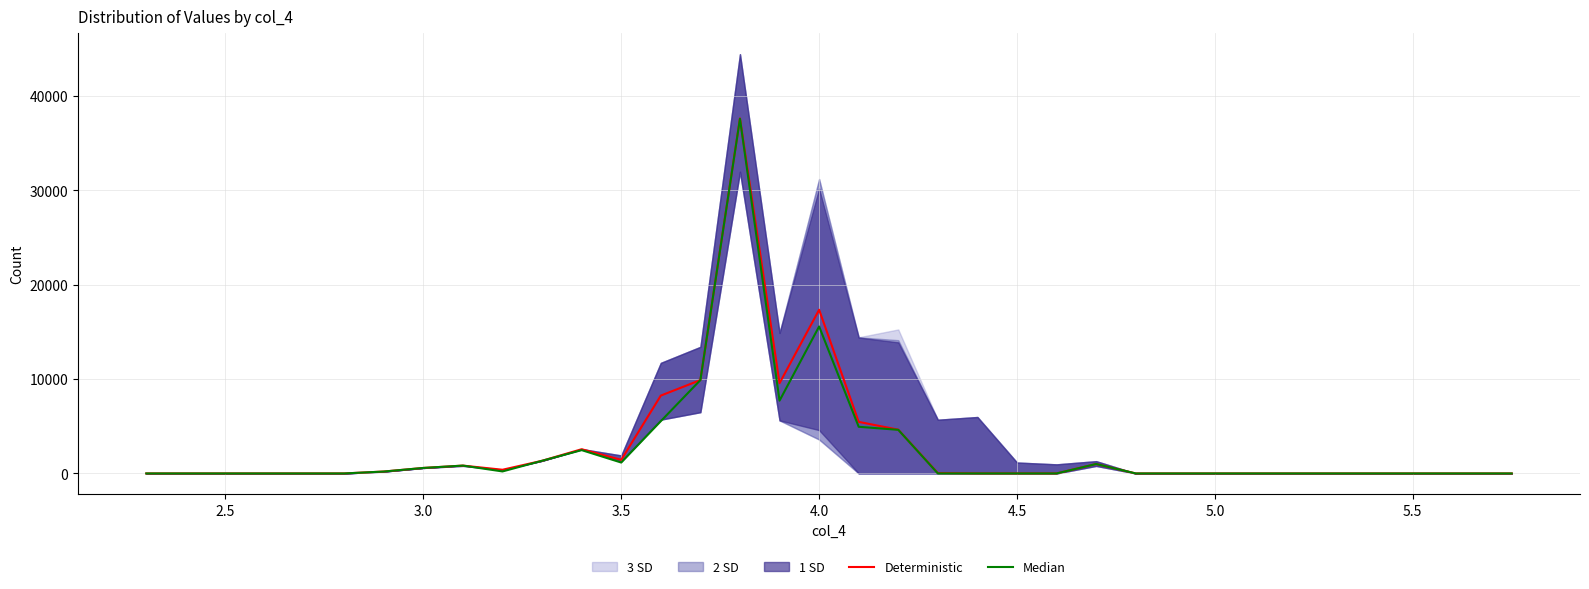

Reading left to right, extract all data points from this chart.

Deterministic: 0	0	0	0	0	0	201	582	831	392	1341	2565	1439	8244	9886	37593	9556	17334	5461	4634	35	0	0	0	1000	0	0	0	0	0	0
Median: 0	0	0	0	0	0	201	582	831	212	1341	2469	1154	5535	9885	37553	7707	15563	4942	4618	0	0	0	0	1000	0	0	0	0	0	0